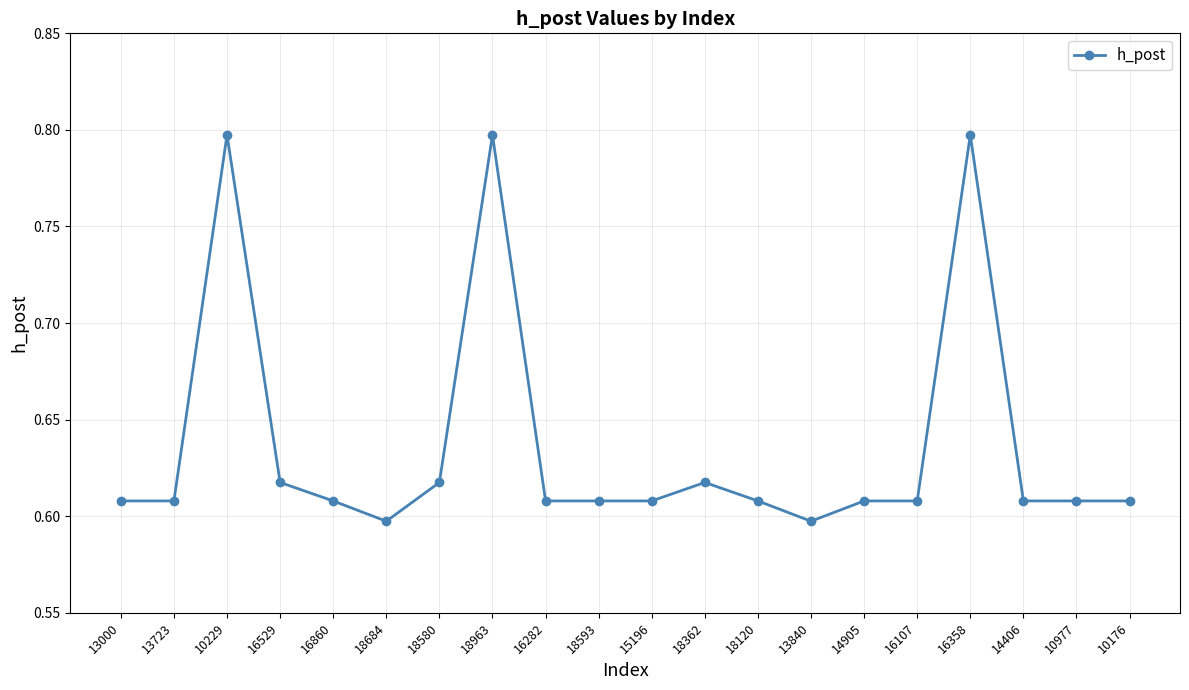

What is the sum of all values?

12.7